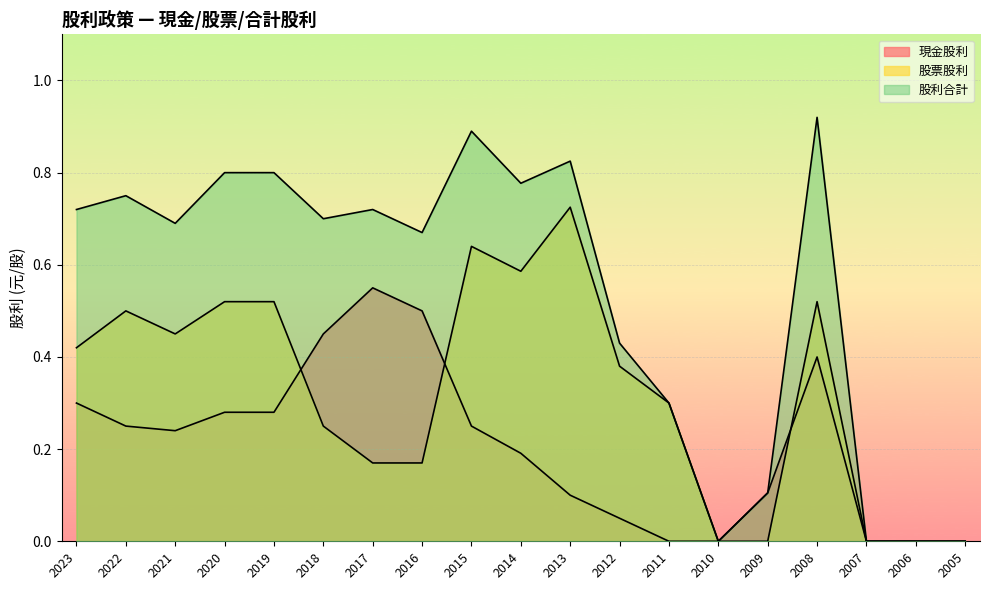

What is the sum of all 現金股利 values?

3.9